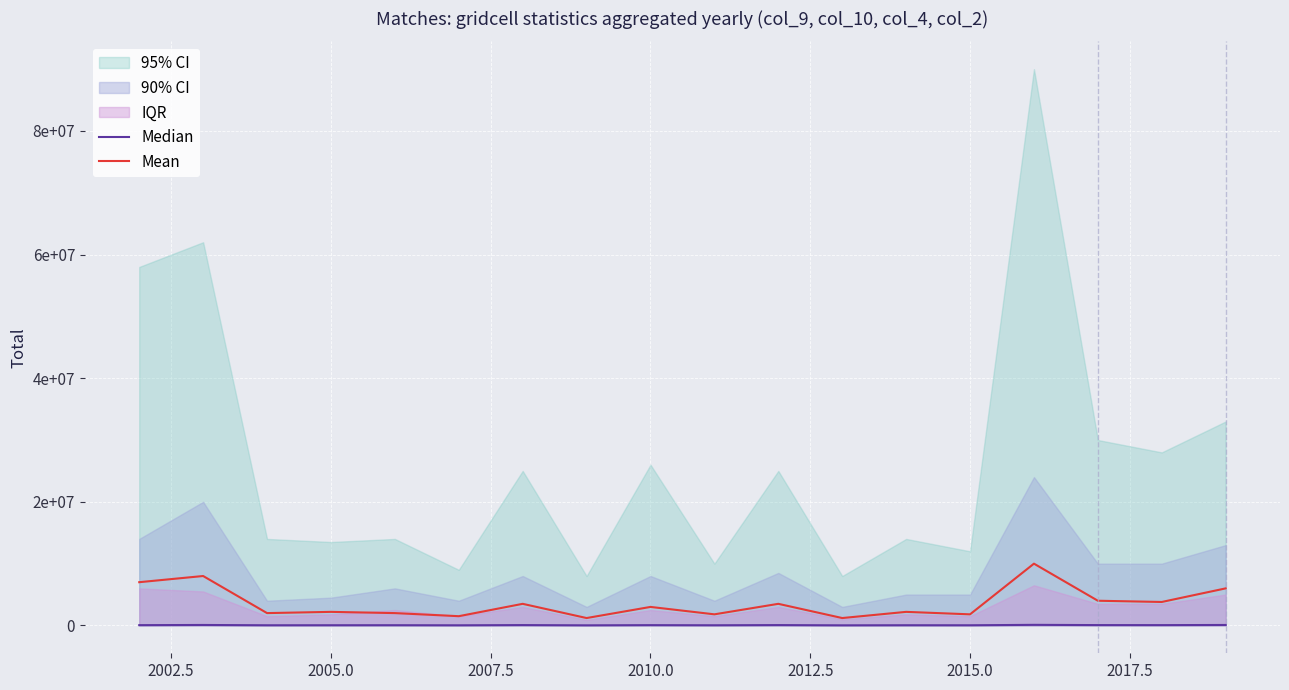

True or false: Median has more than 2 interior local peaks.

True